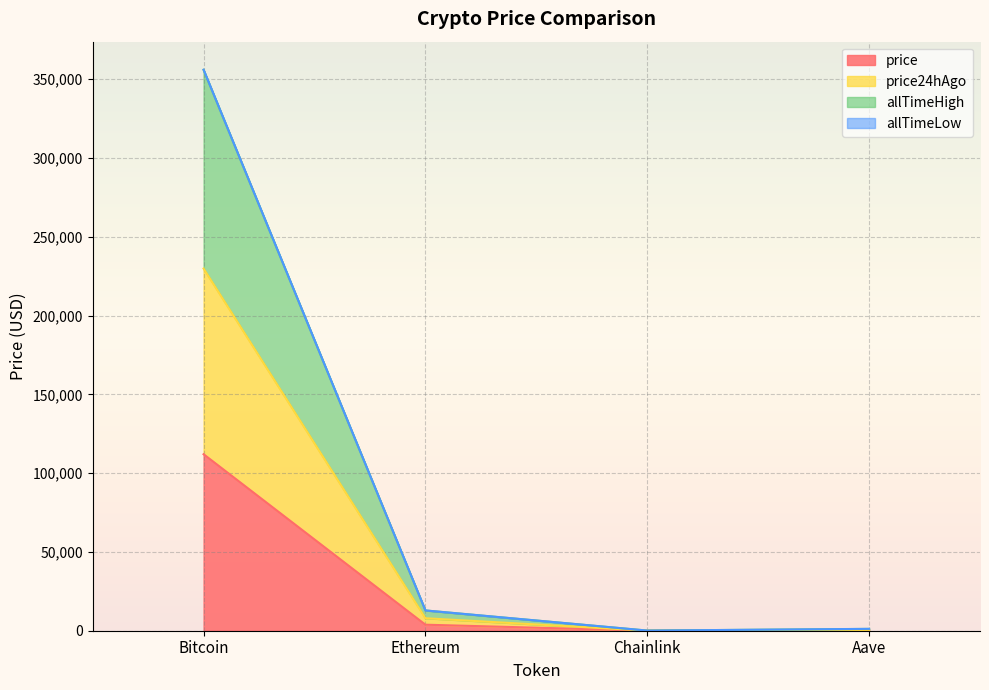

What is the highest value of the price series?

111982.0